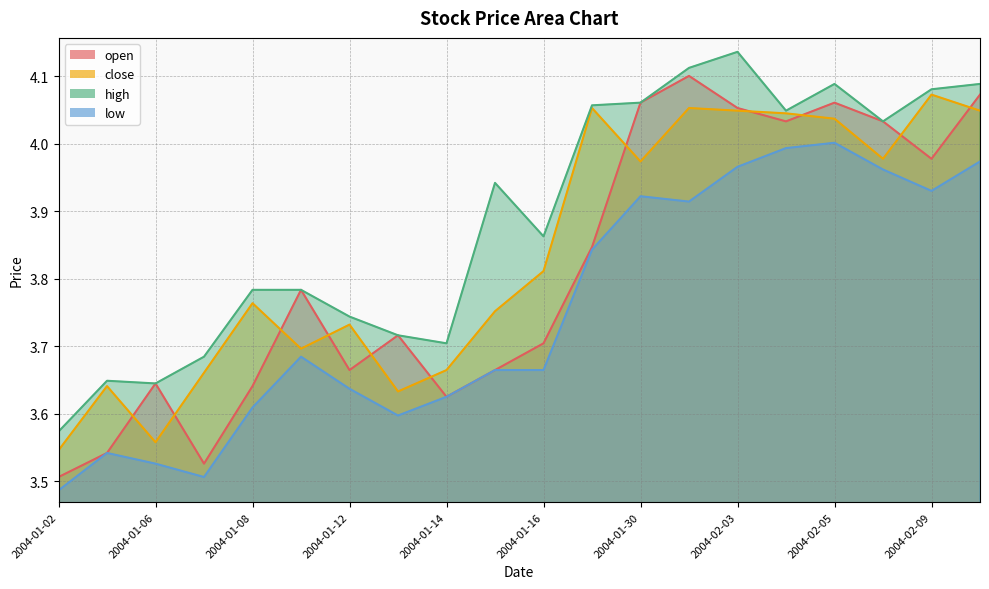

Is it true that close equals 3.6 at 2004-01-05?

True